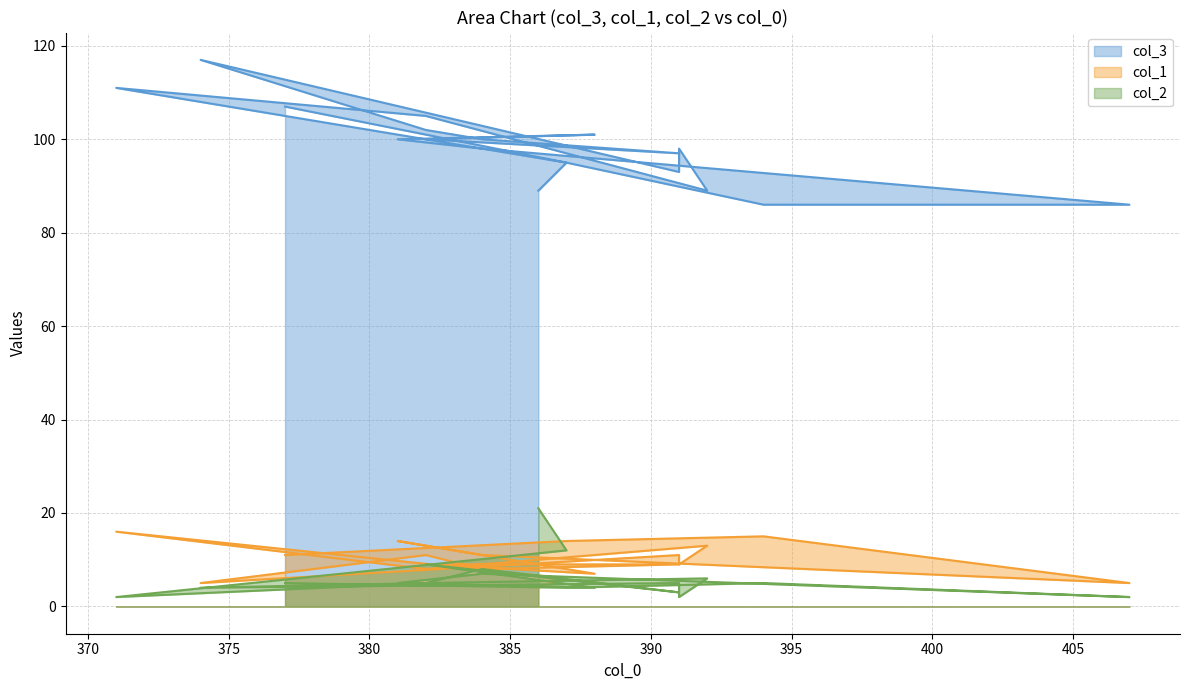

Is it true that col_3 equals 145 at 391?

False